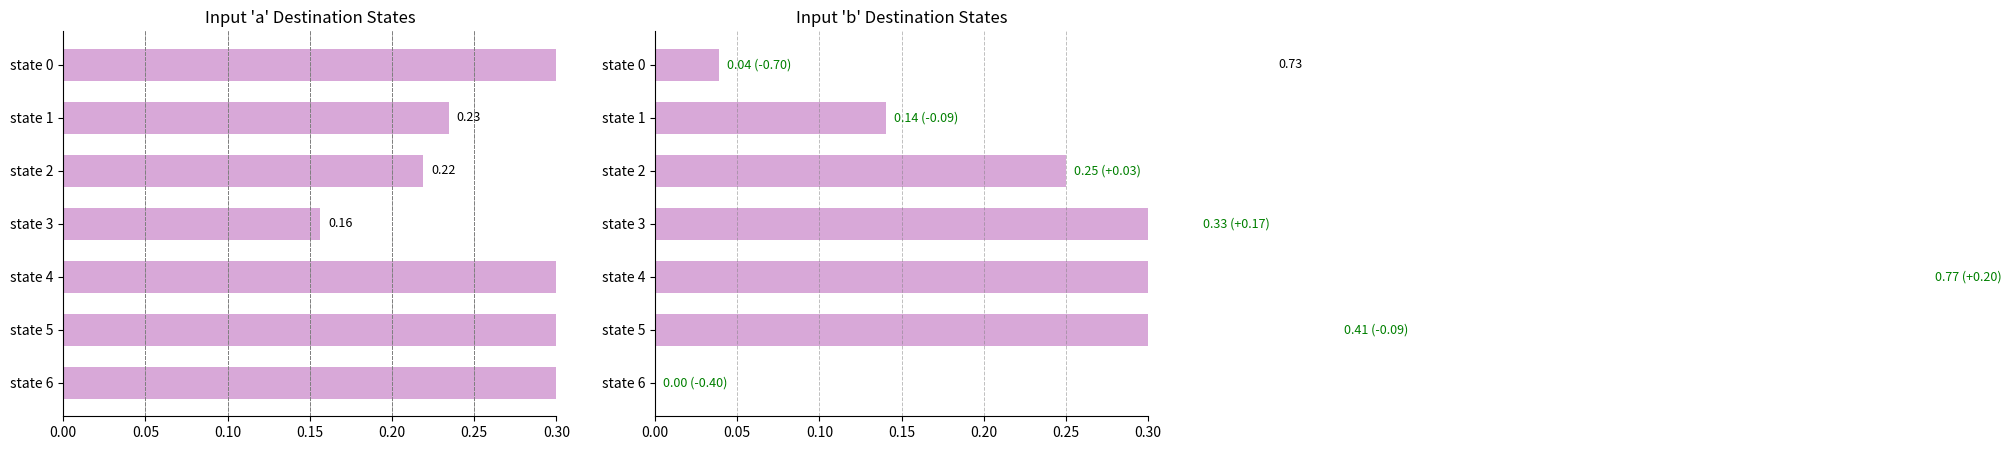

Count the number of data series in this chart.

2